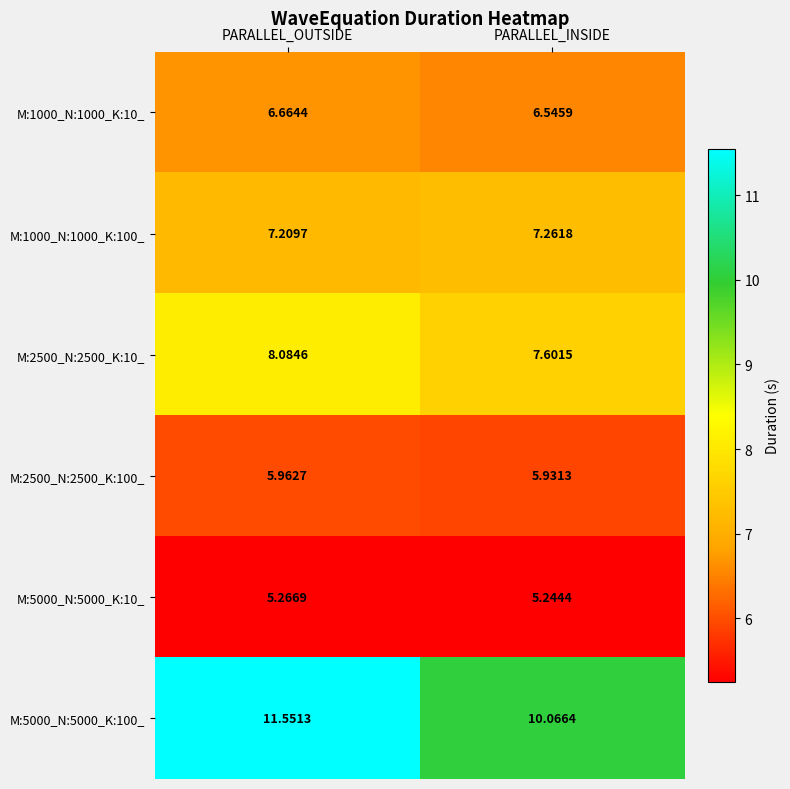

Which series has the widest spread of values?

M:5000_N:5000_K:100_